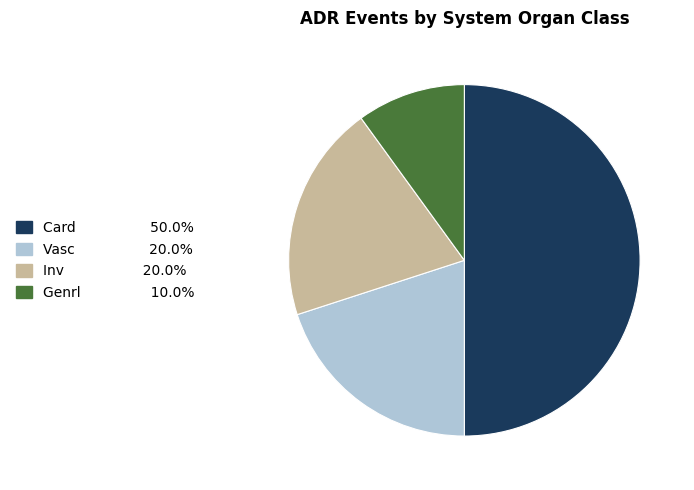

Is Inv the majority of the pie?

No